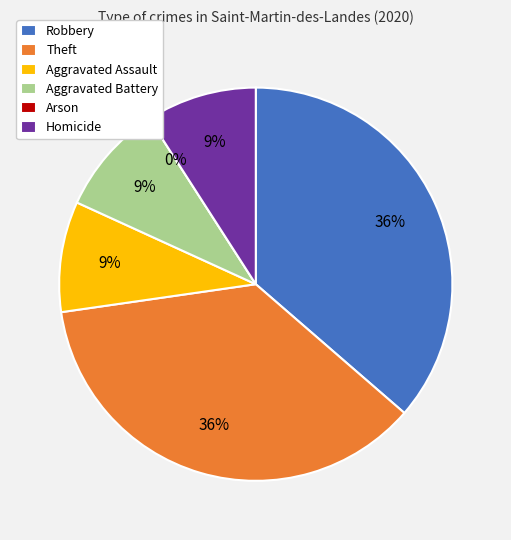

What is the change in value from Theft to Arson?

-4